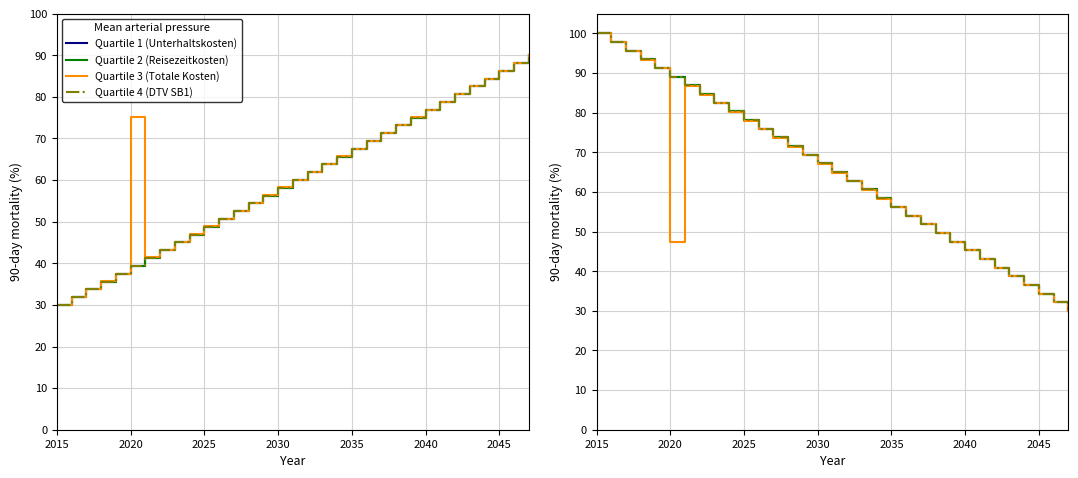

What is the maximum value shown in the chart?

100.0